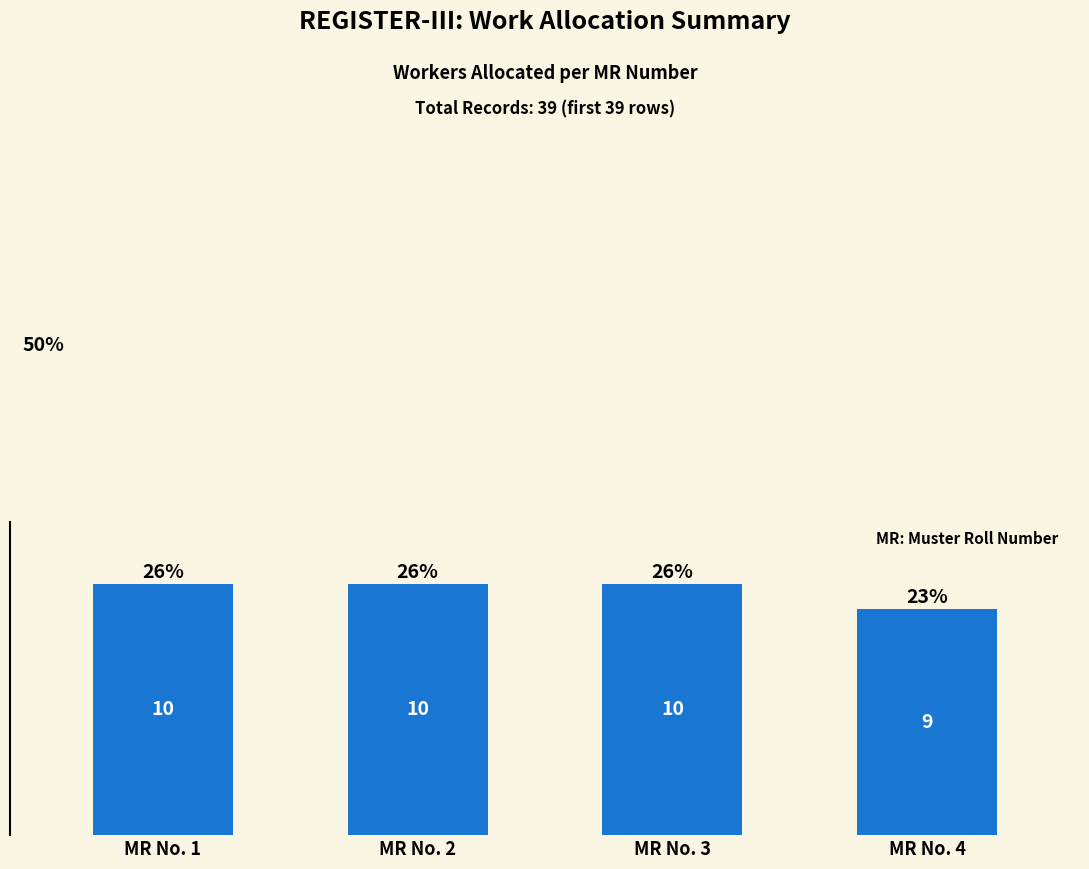

How many bars are there in total?

4